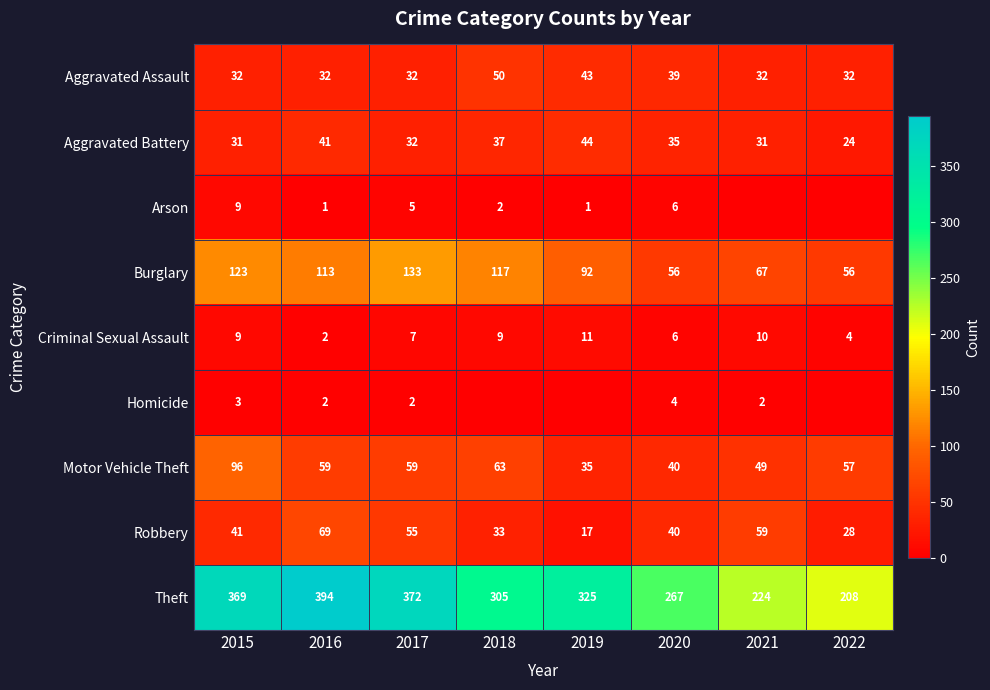

The Robbery series shows 55 at 2017. True or false?

True